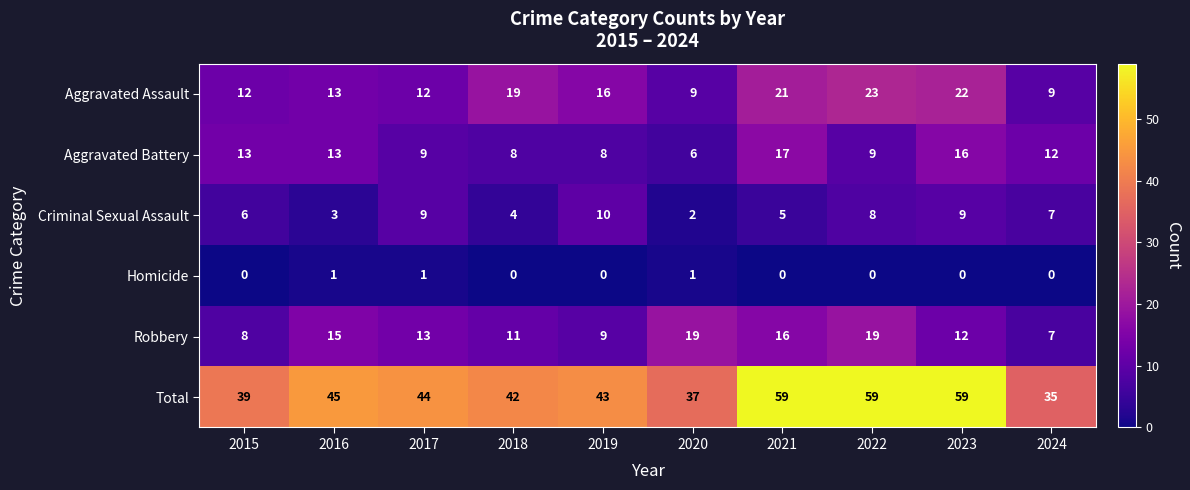

What is the spread (max minus min) of values at 2017?

43